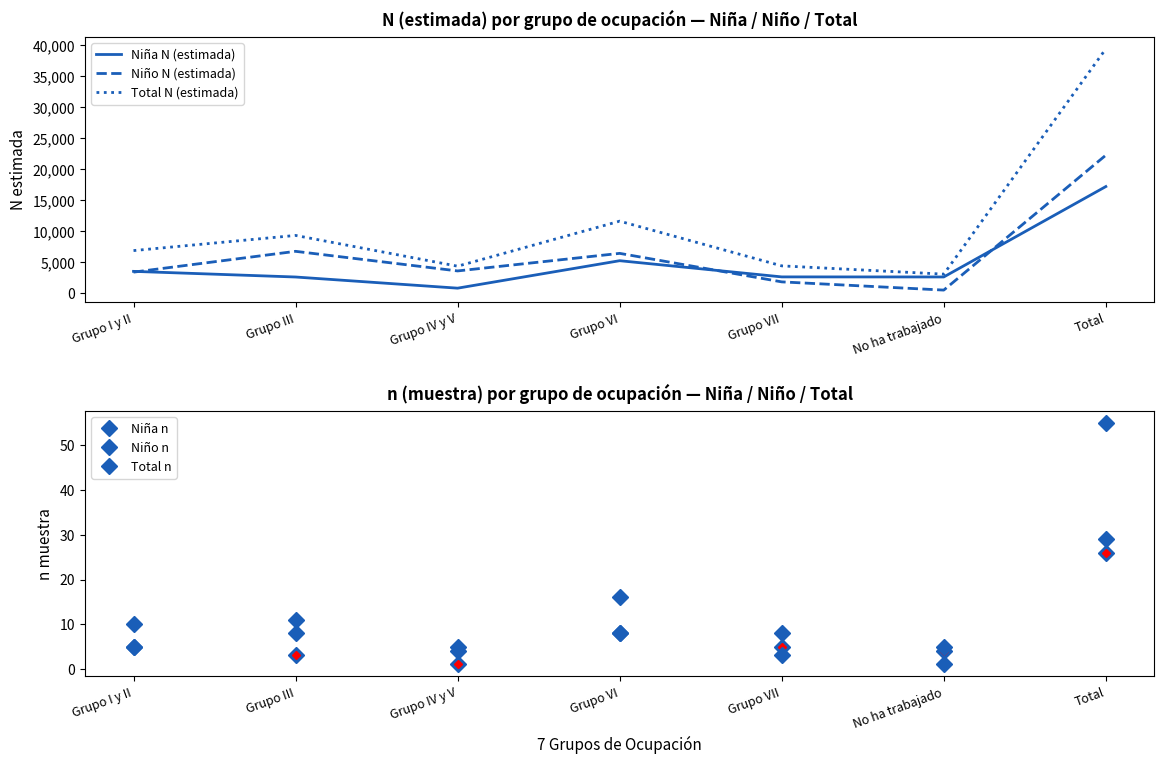

At Grupo III, list the series in order from smallest to largest.

Niña n, Niño n, Total n, Niña N (estimada), Niño N (estimada), Total N (estimada)